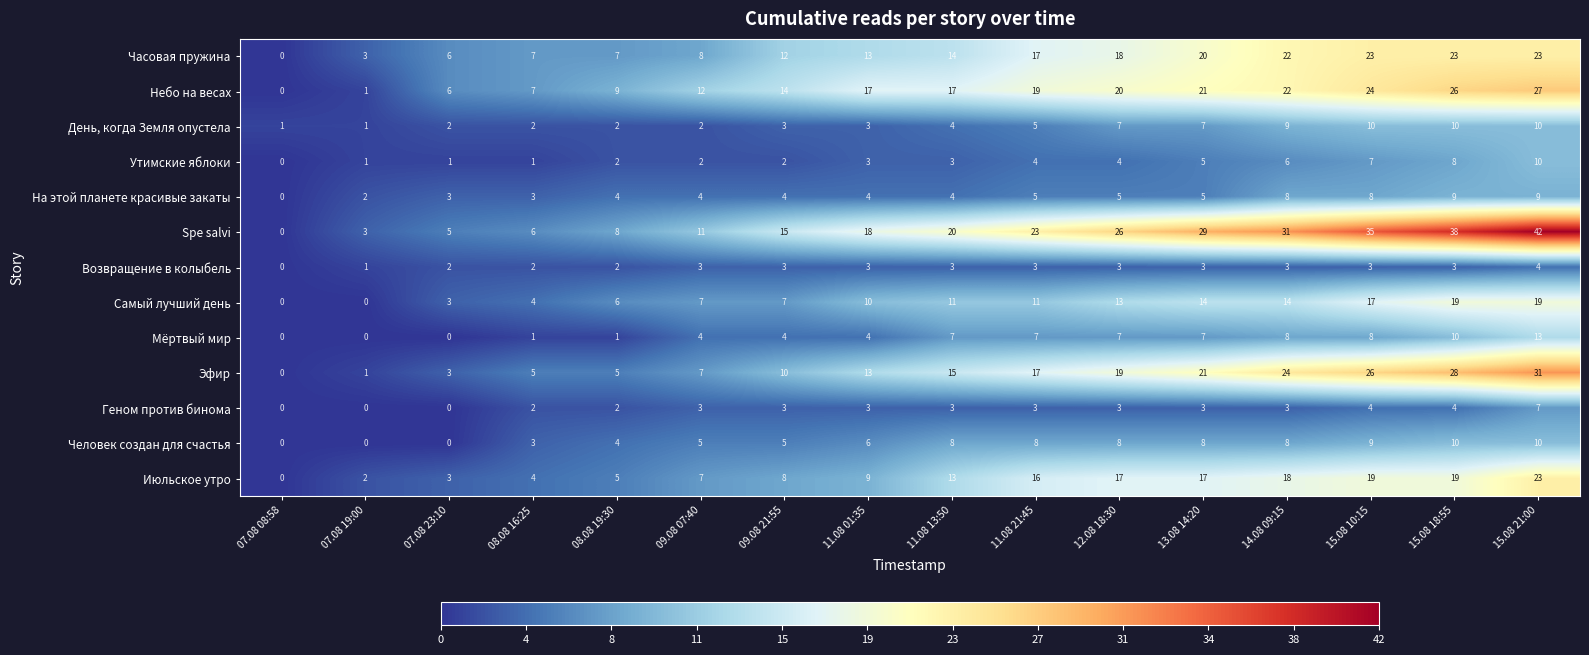

How many values in the Spe salvi series are below 20?

8